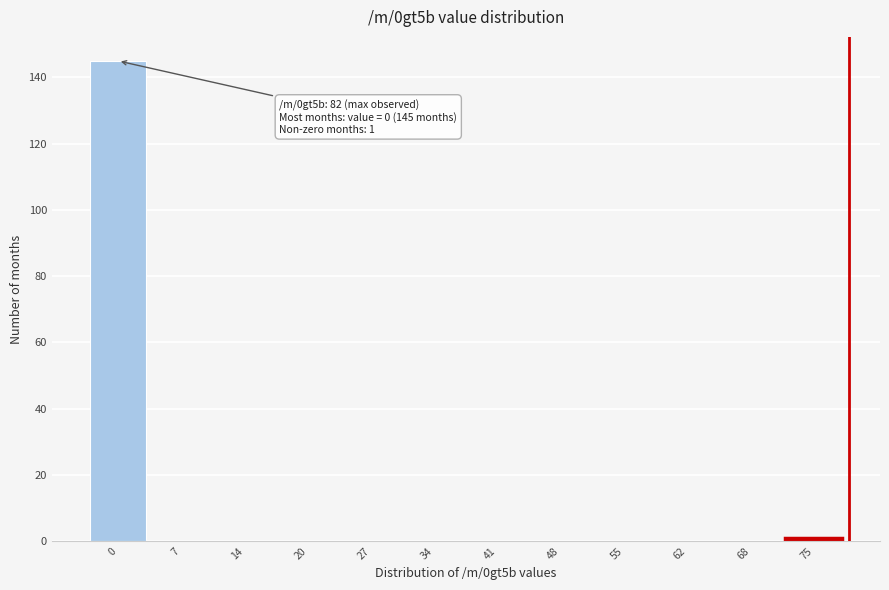

Reading left to right, extract all data points from this chart.

0=145	7=0	14=0	20=0	27=0	34=0	41=0	48=0	55=0	62=0	68=0	75=1